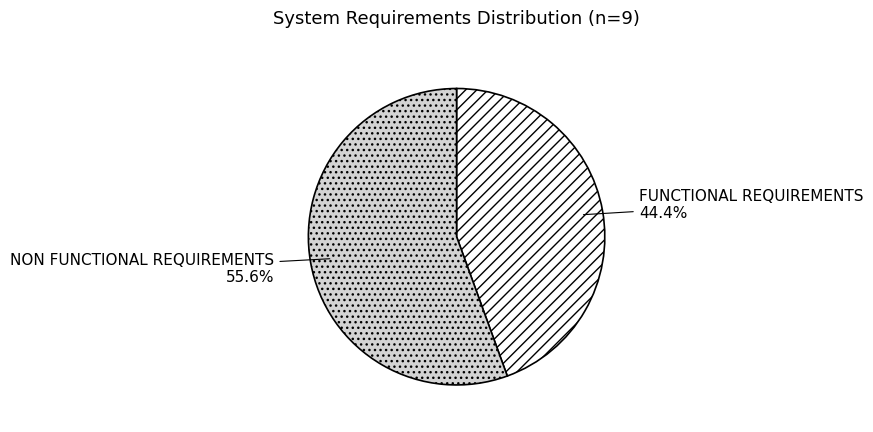

Which category has the biggest portion of the pie?

NON FUNCTIONAL REQUIREMENTS